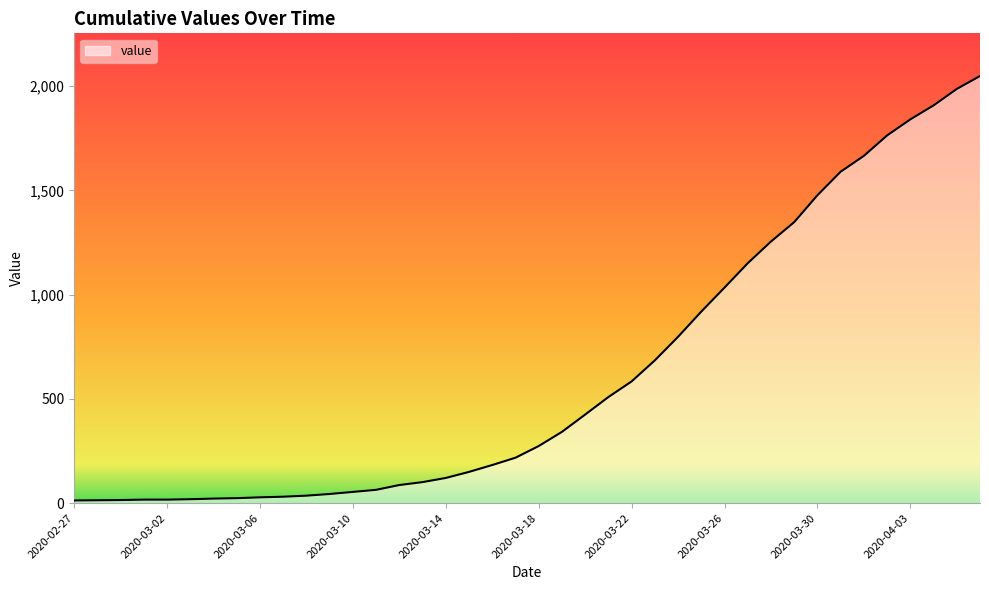

What is the greatest value displayed?

2049